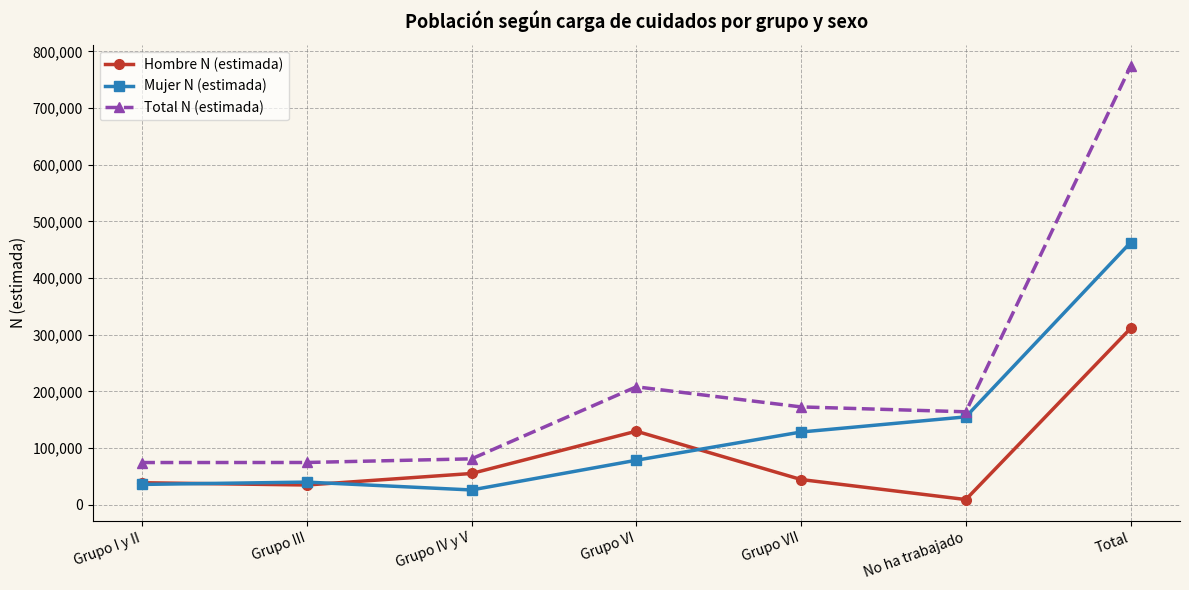

Which series has the largest range (max minus min)?

Total N (estimada)